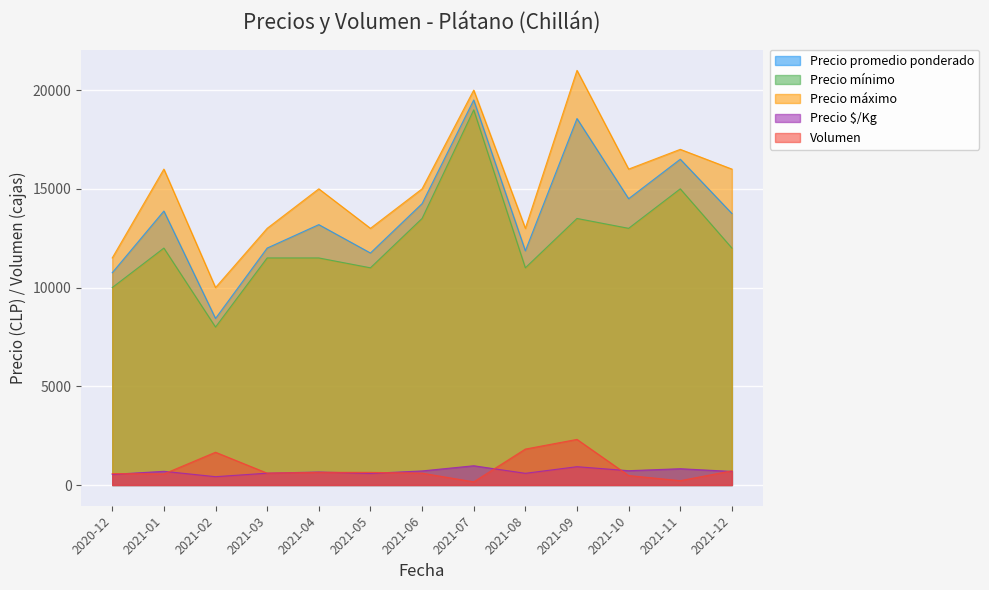

What position from the left is 2021-02?

3